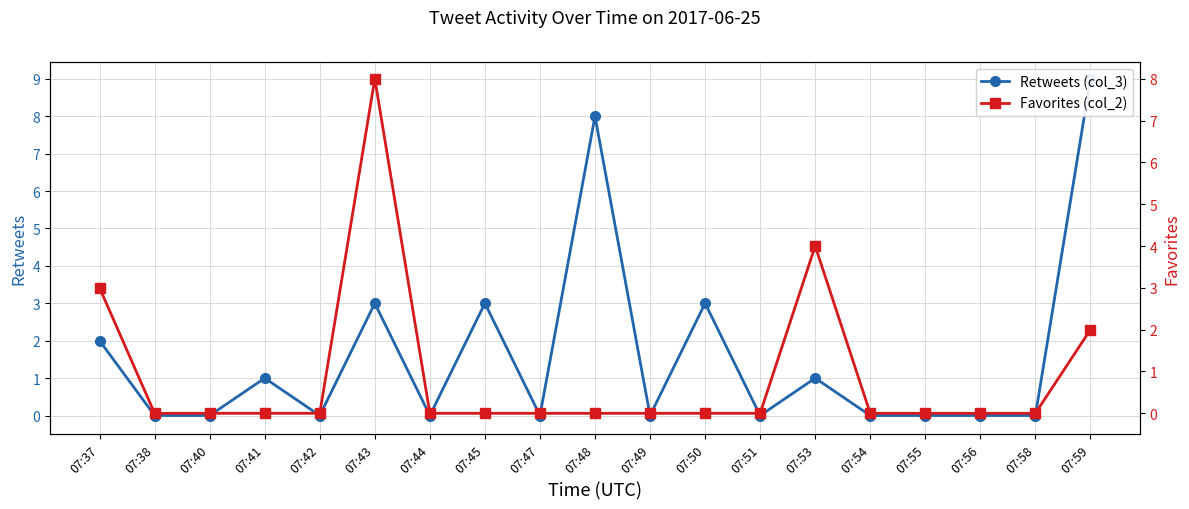

At 07:44, list the series in order from smallest to largest.

Retweets (col_3), Favorites (col_2)